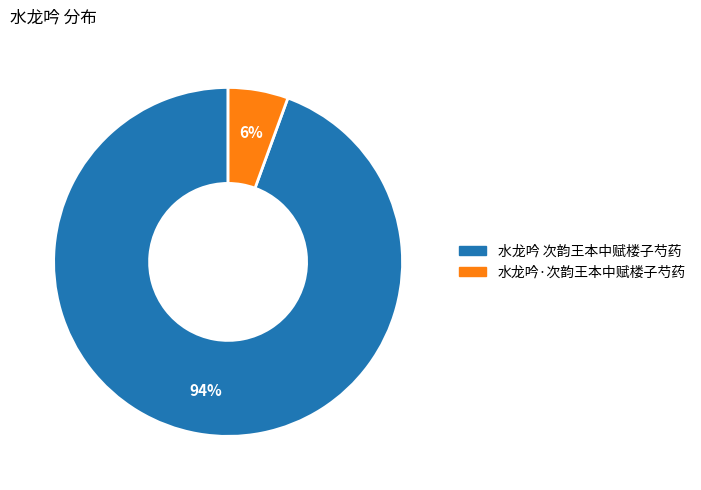

Is there a majority slice in this chart?

Yes